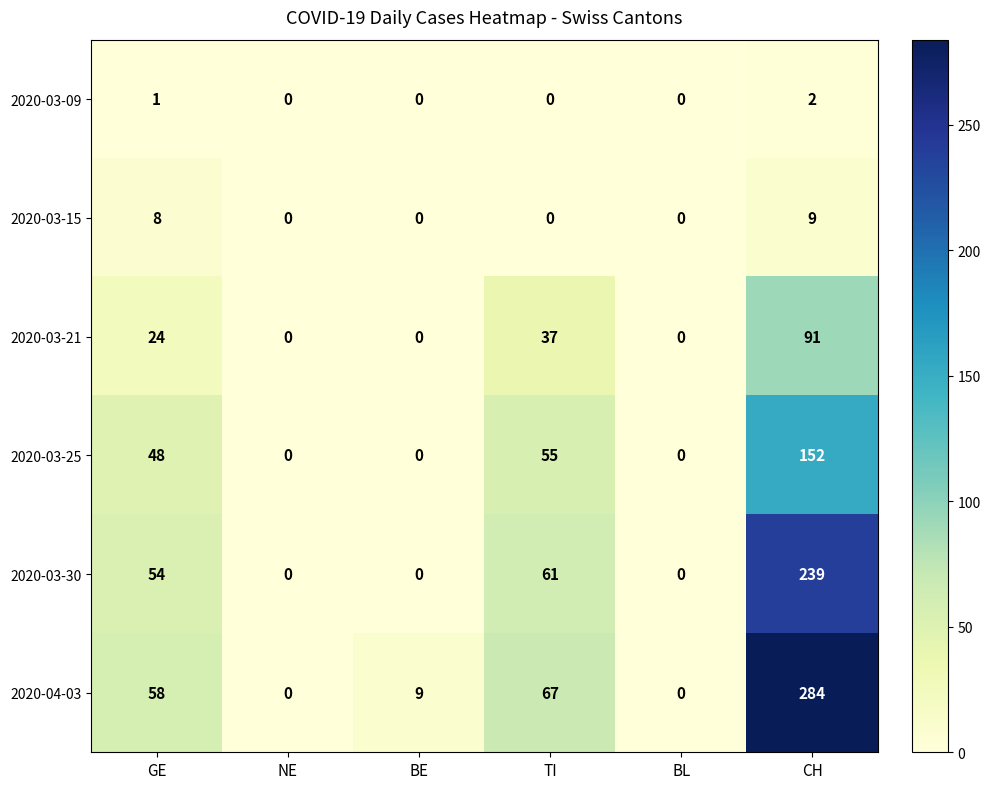

Rank the series at GE from highest to lowest value.

2020-04-03, 2020-03-30, 2020-03-25, 2020-03-21, 2020-03-15, 2020-03-09